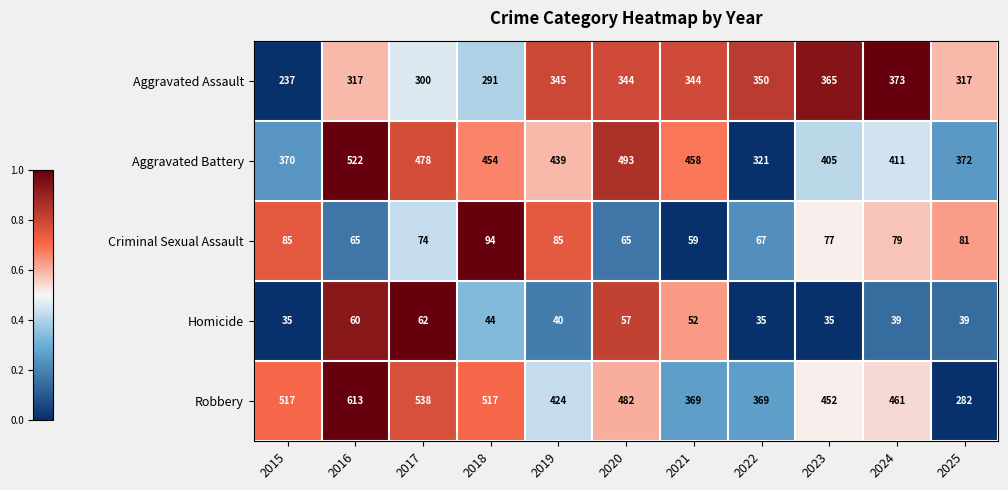

The Robbery series shows 250 at 2024. True or false?

False